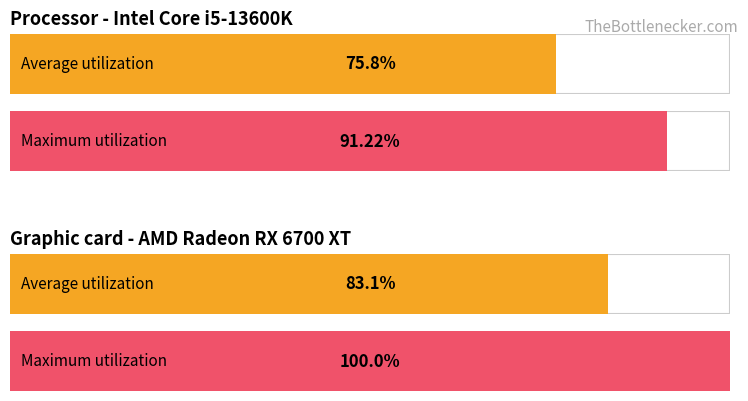

Are the bars grouped side by side (vs. stacked)?

Yes